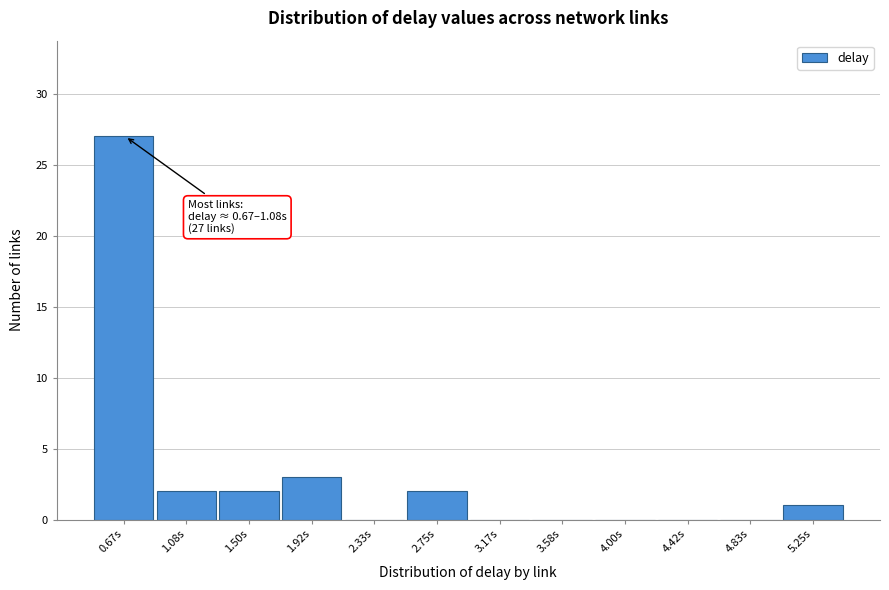

Reading right to left, what are all the values shown in this chart?

5.25s=1	4.83s=0	4.42s=0	4.00s=0	3.58s=0	3.17s=0	2.75s=2	2.33s=0	1.92s=3	1.50s=2	1.08s=2	0.67s=27